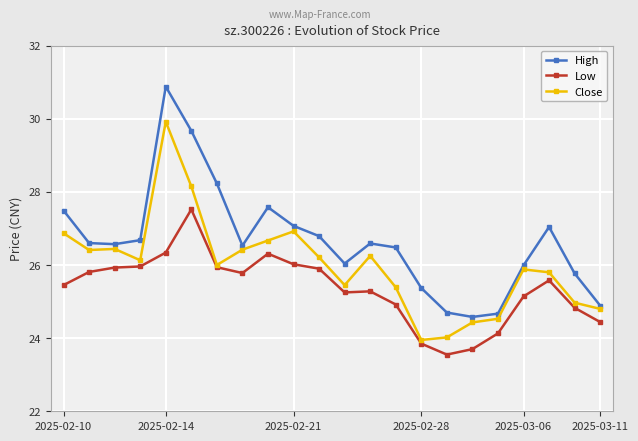

List the series in order of their overall mean, highest first.

High, Close, Low